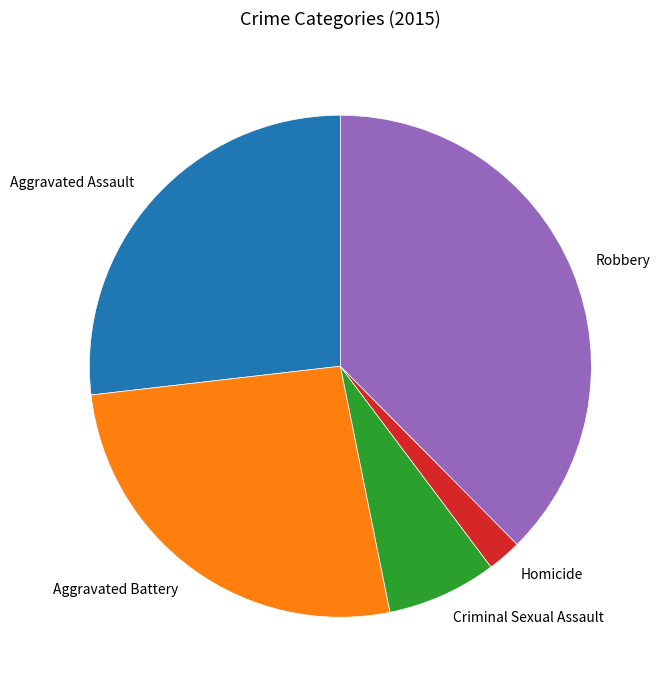

Between Robbery and Aggravated Assault, which is larger?

Robbery